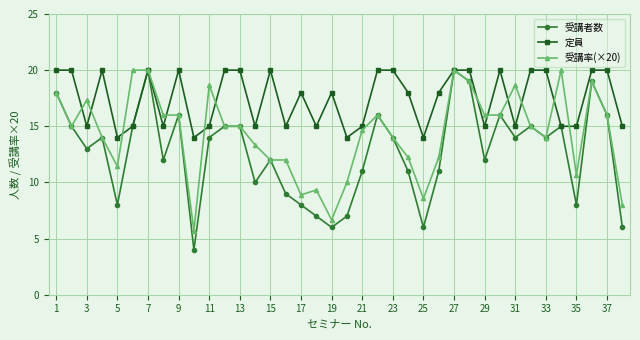

How many lines are shown in the chart?

3